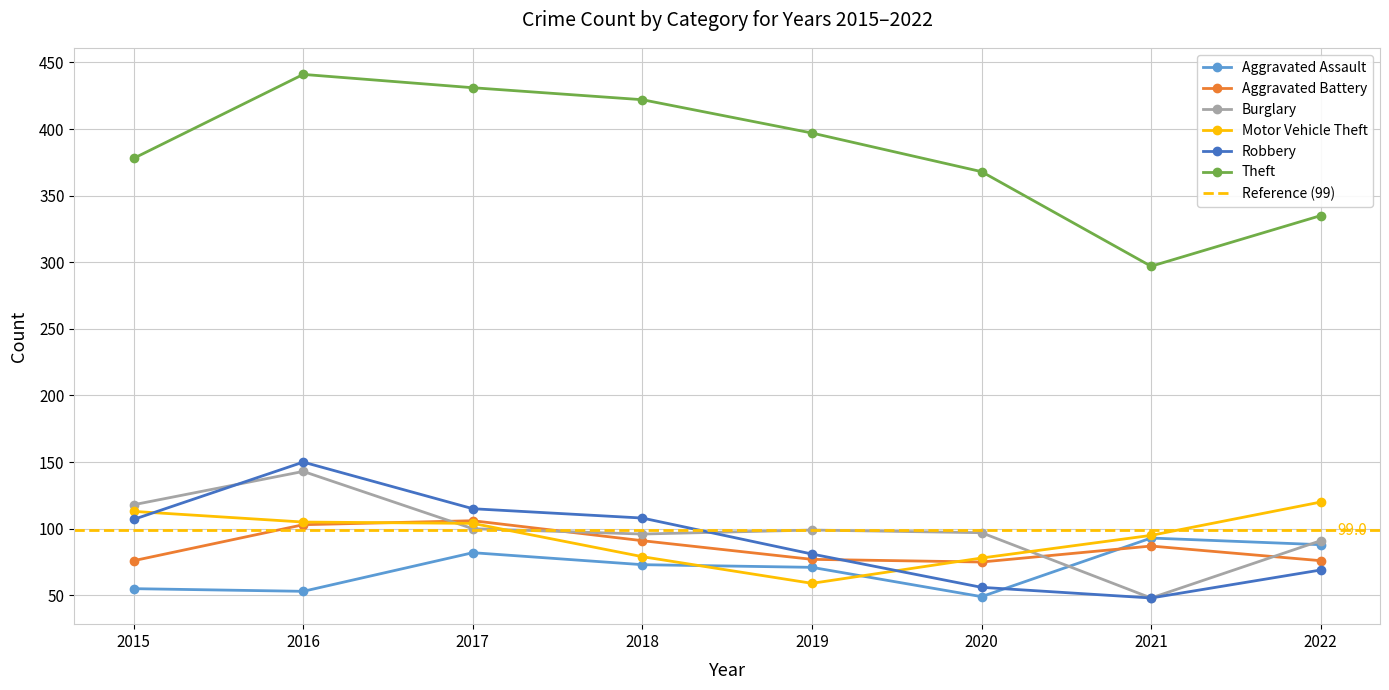

True or false: Robbery has a value of 199 at 2016.

False